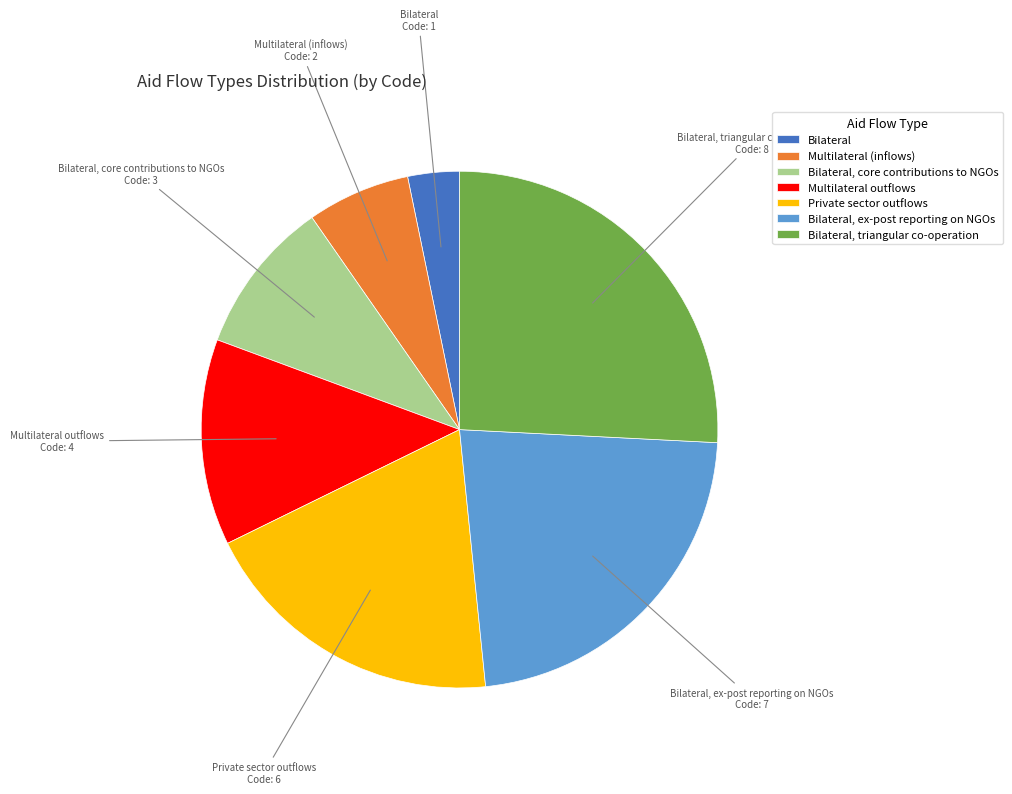

Combined, do Bilateral, ex-post reporting on NGOs and Bilateral, triangular co-operation account for over 50%?

No